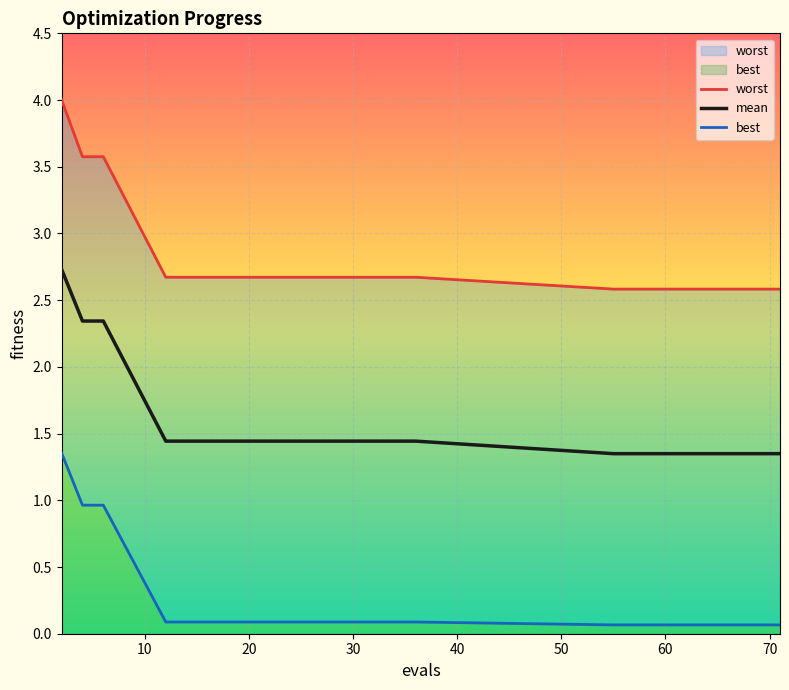

Rank the series by their maximum value, from highest to lowest.

worst, mean, best